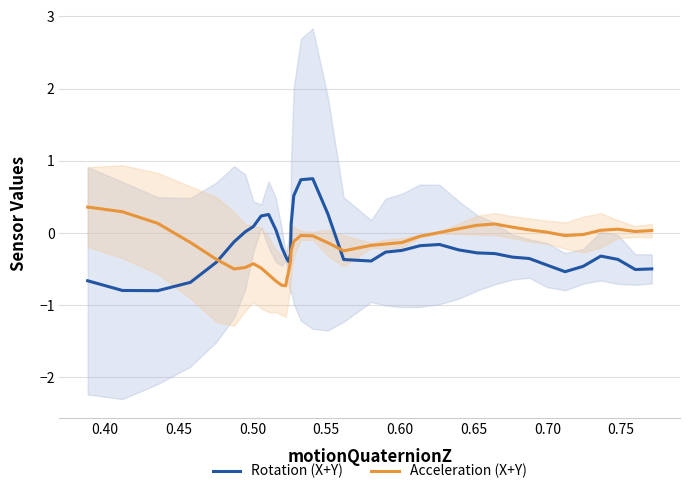

What is the highest value of the Acceleration (X+Y) series?

0.4